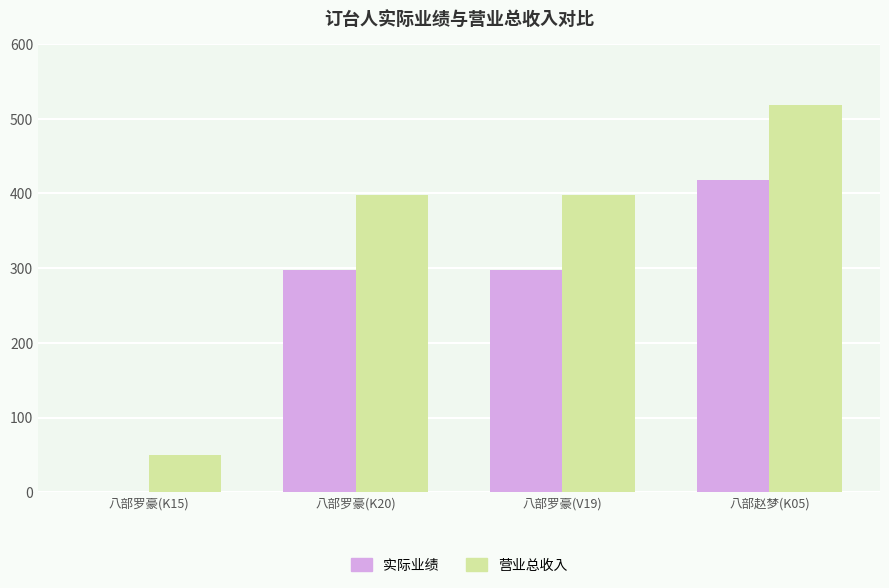

What is the sum of all 营业总收入 values?

1364